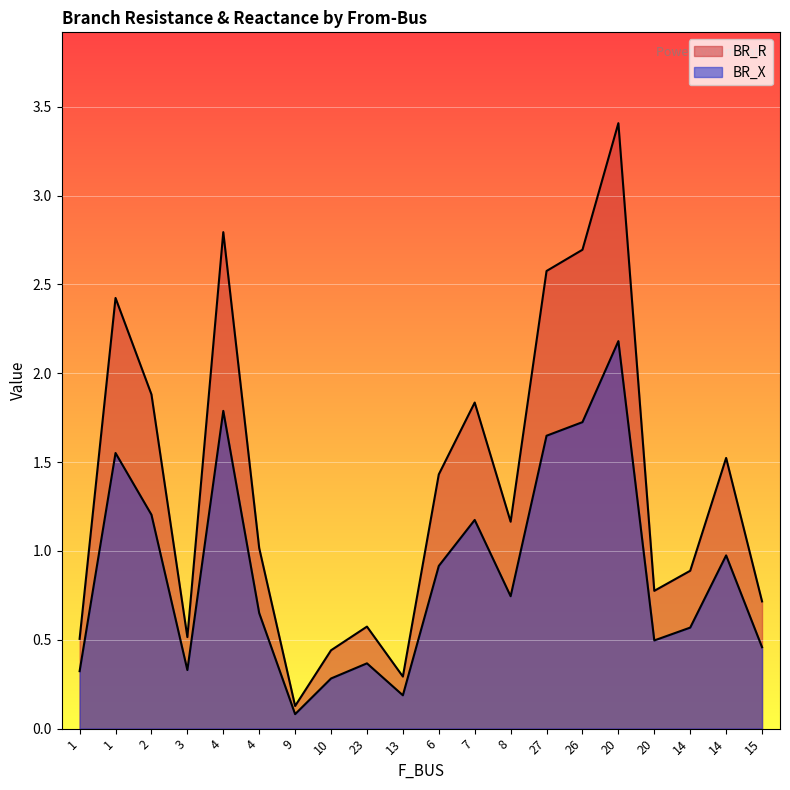

What is the sum of the BR_X values at 3 and 14?

1.3